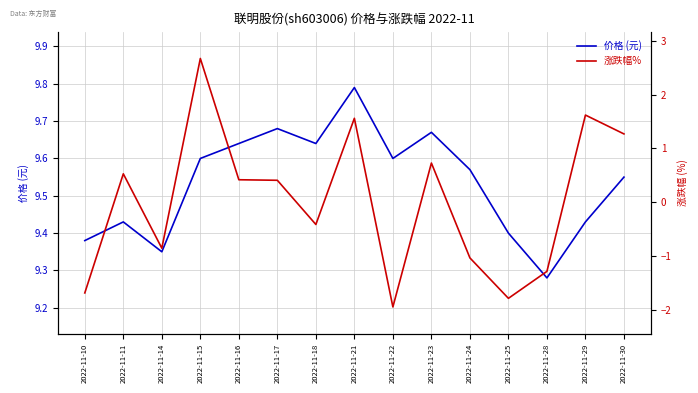

What is the value of the 涨跌幅% point at the 7th from the left?

-0.4